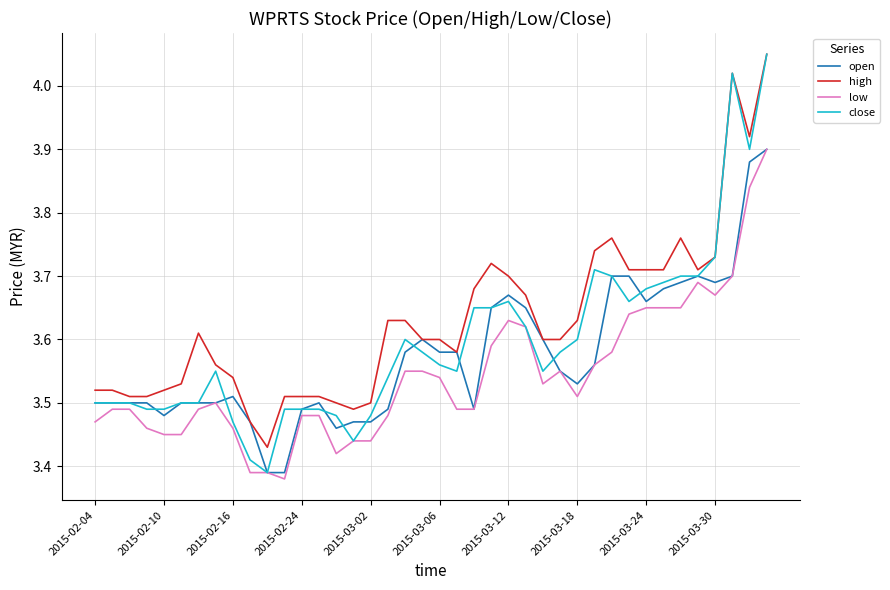

Which series has the widest spread of values?

close